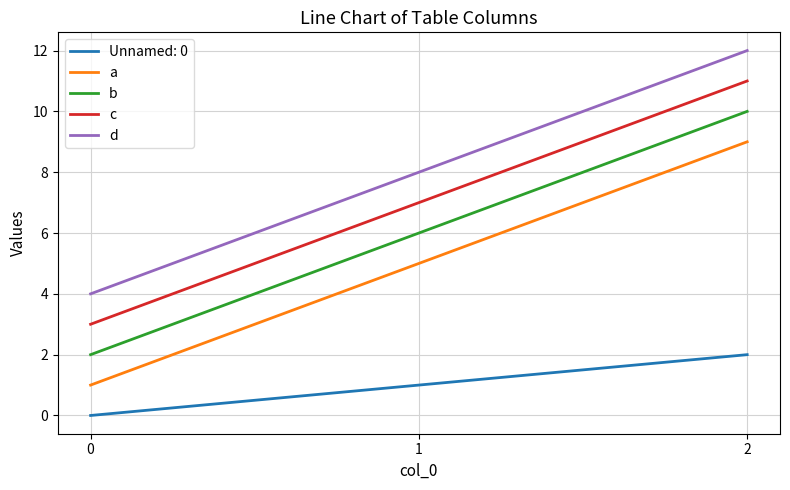

Is the value of d at 0 greater than the value of a at 0?

Yes